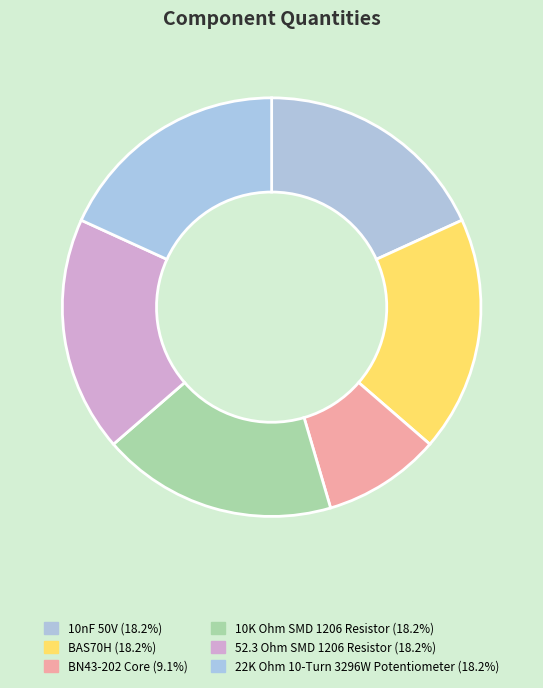

To the nearest percent, what is the difference between the BN43-202 Core and 10nF 50V slice percentages?

9%